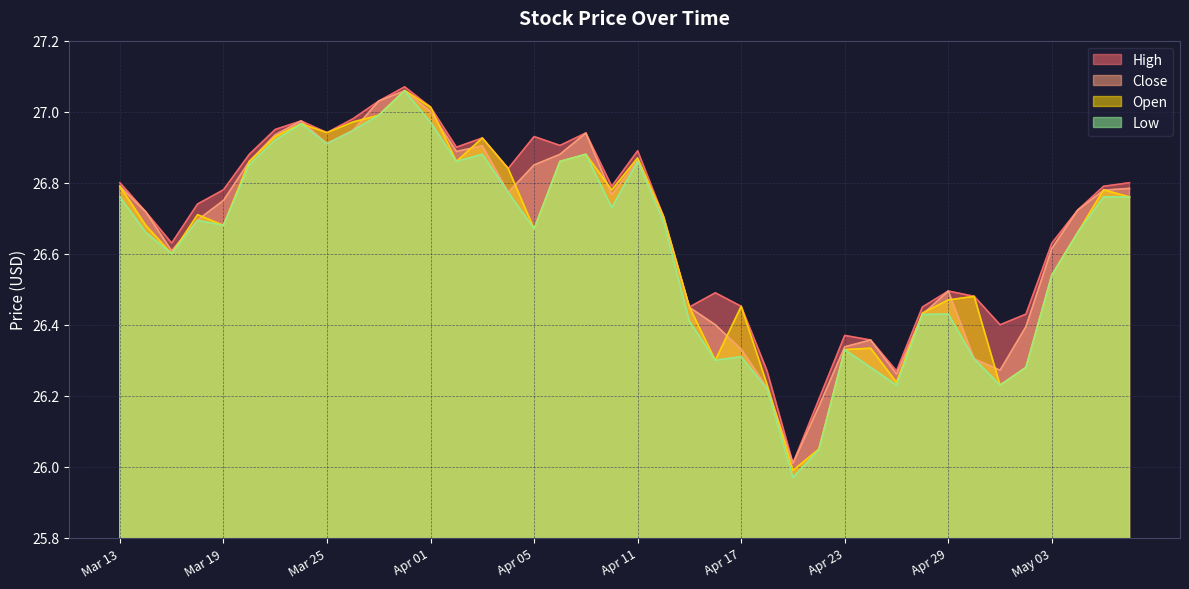

Which series has the largest range (max minus min)?

Low